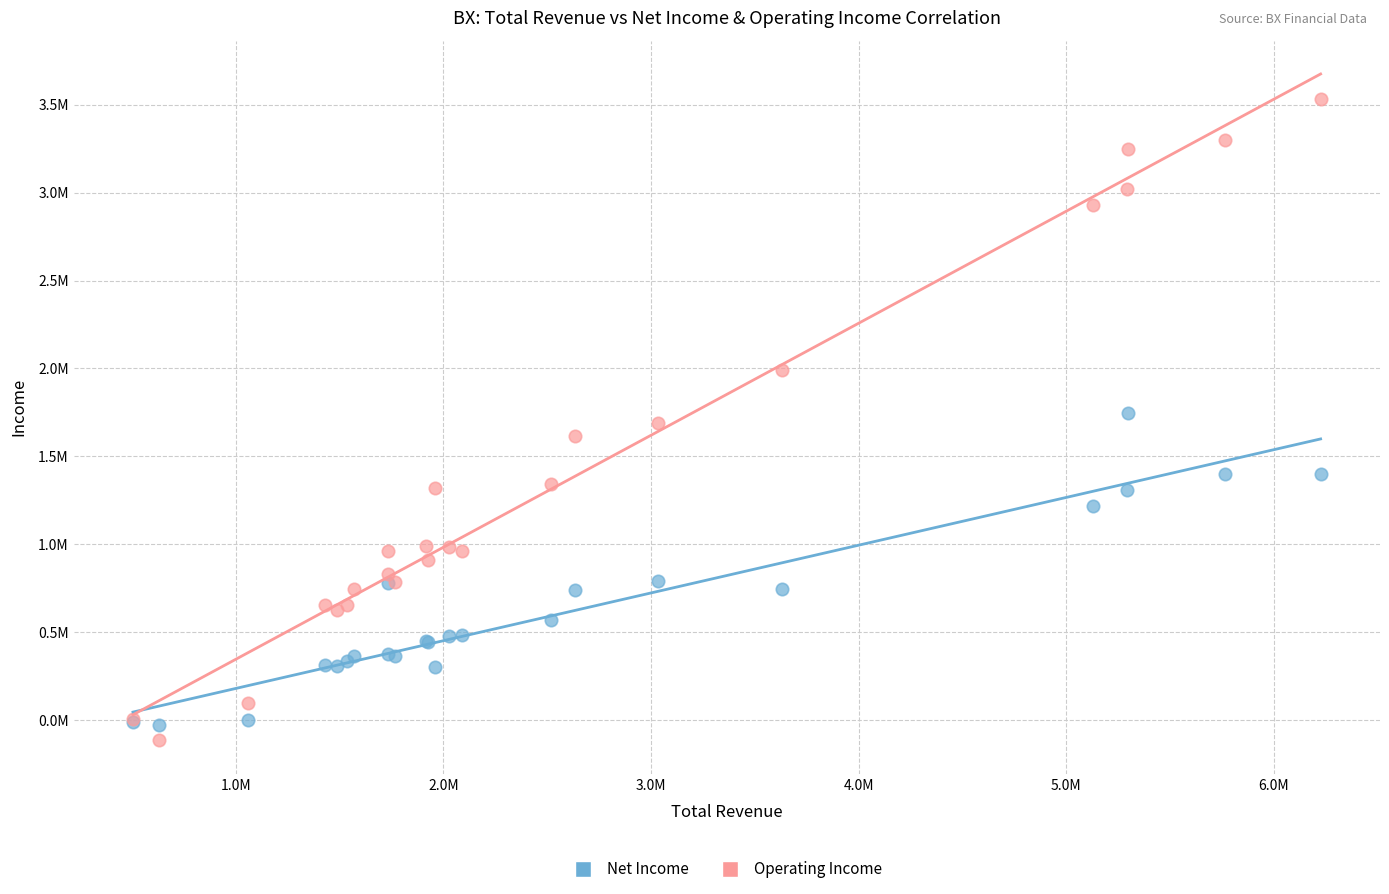

What are all the series names shown in the legend?

Net Income, Operating Income